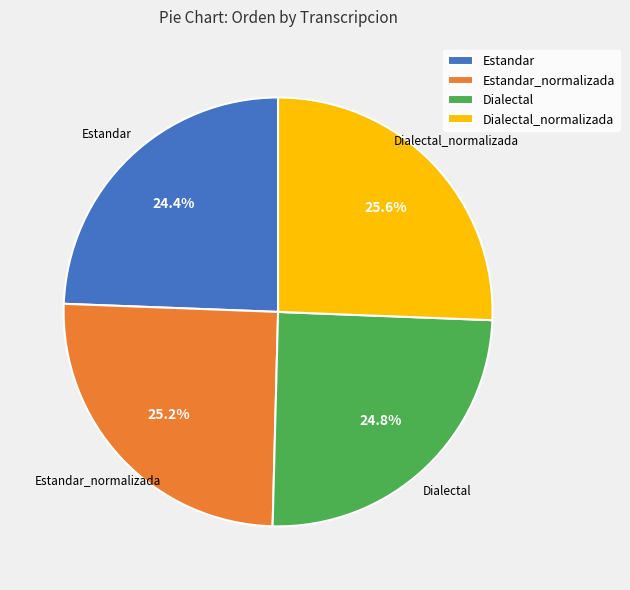

True or false: Dialectal accounts for 25% of the total.

True